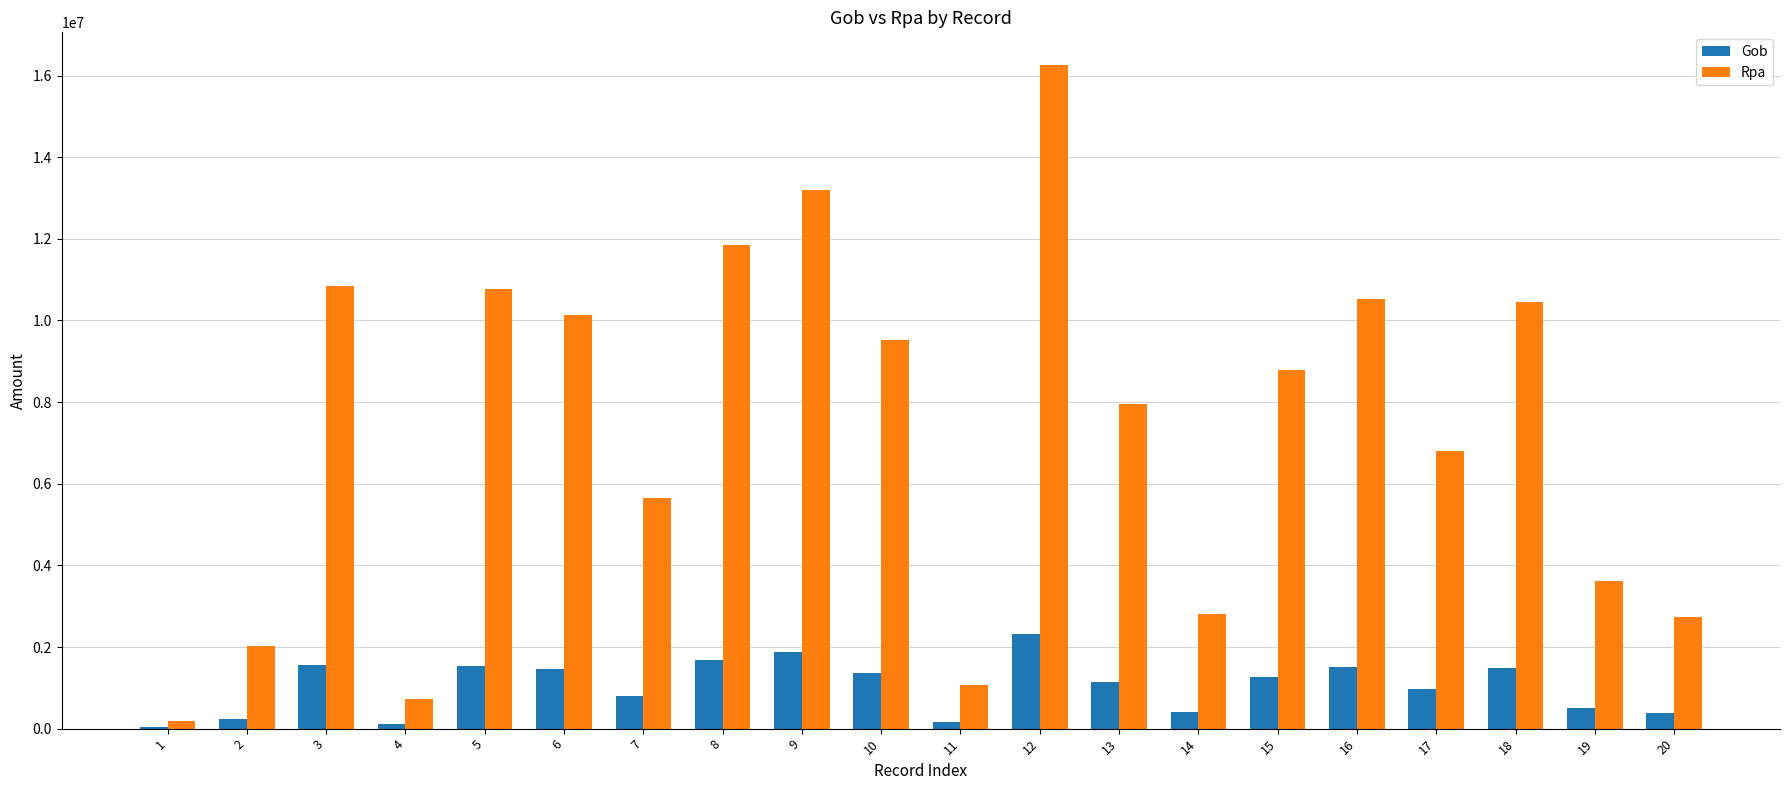

What is the greatest value displayed?

16247451.0